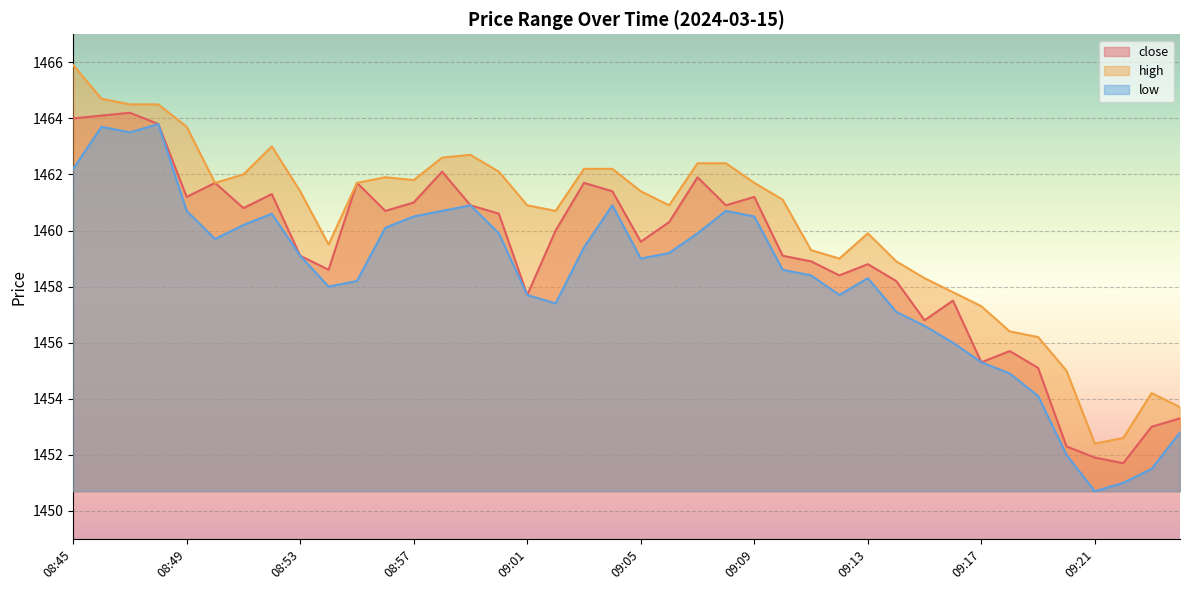

At which label is close closest to 1457?

09:15